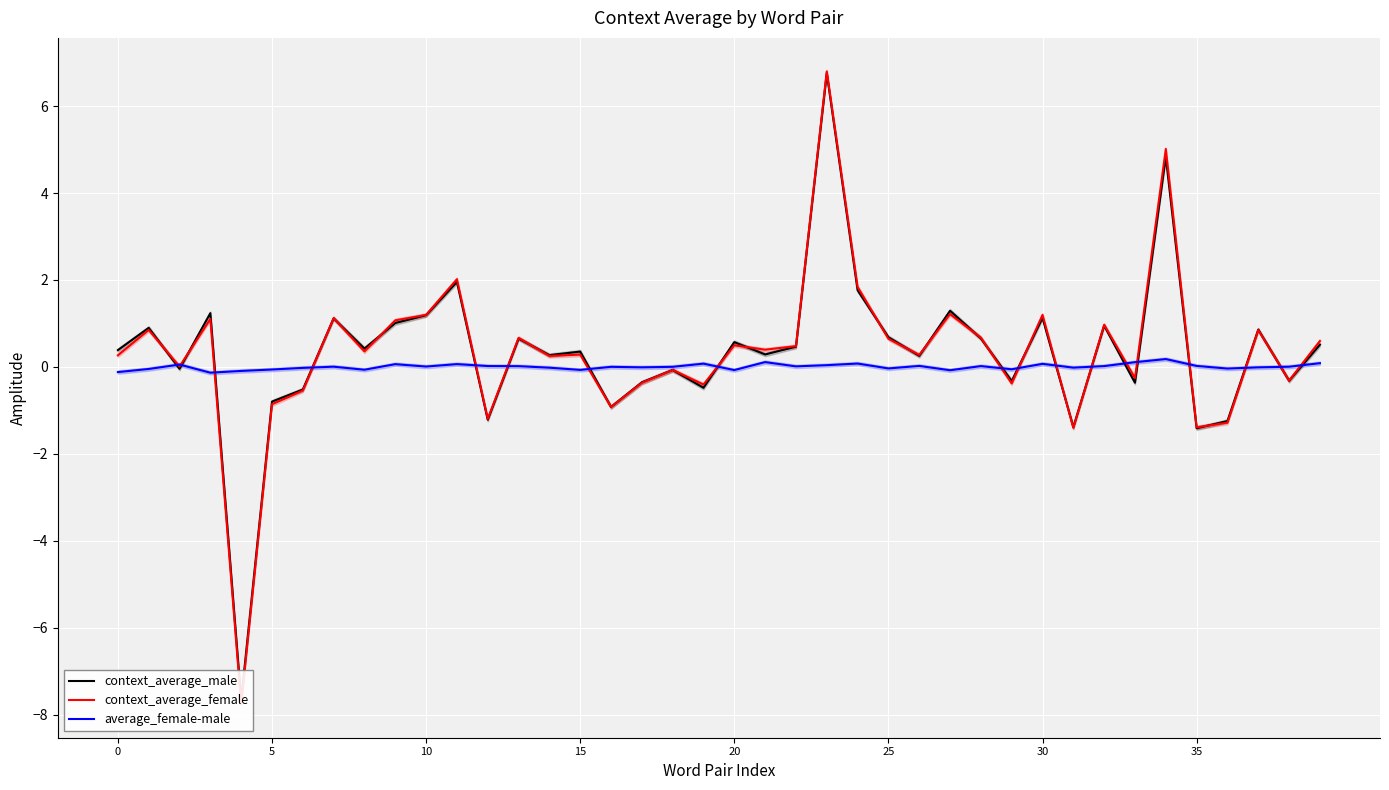

Which category has the highest value in the context_average_female series?

23